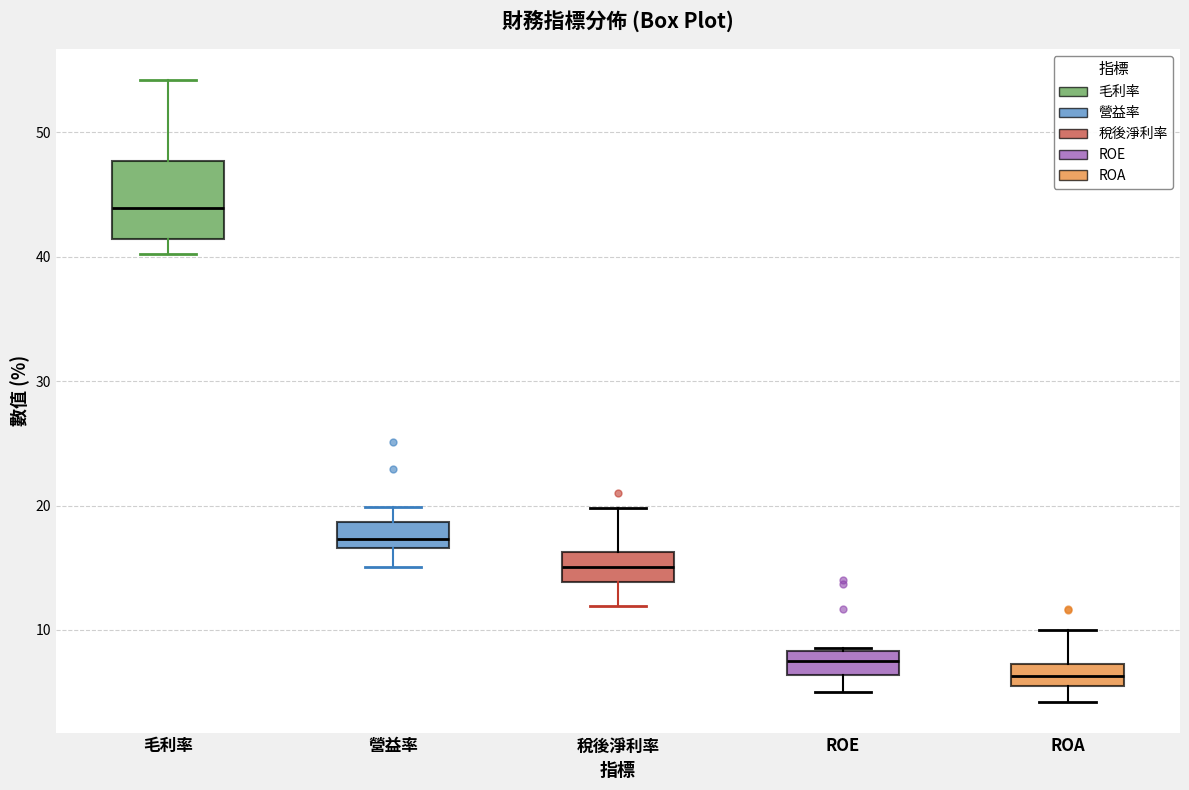

Comparing the boxes themselves (not the whiskers), which one is the tallest?

毛利率